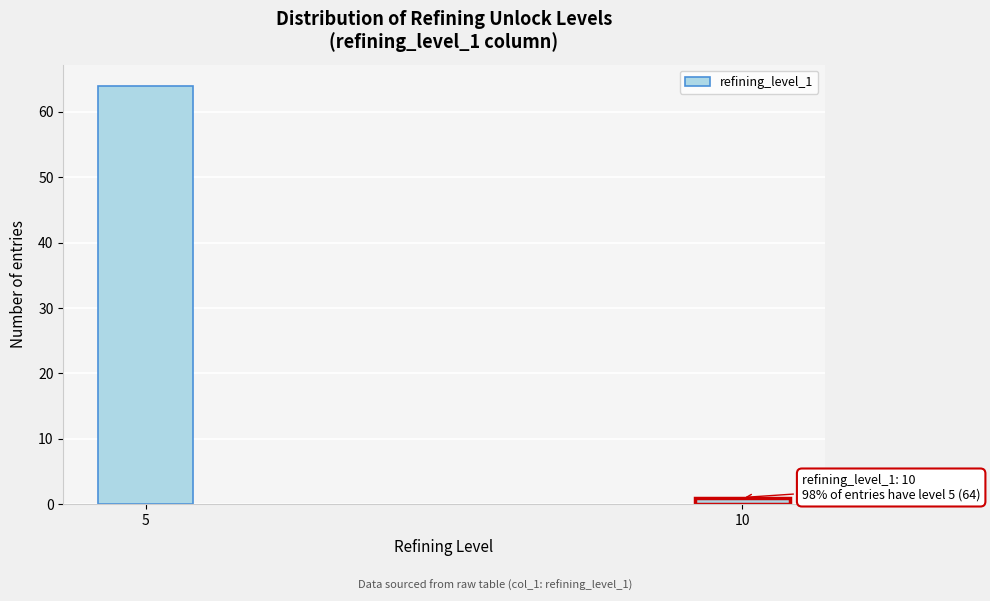

Reading right to left, transcribe all the data shown in this chart.

1	64